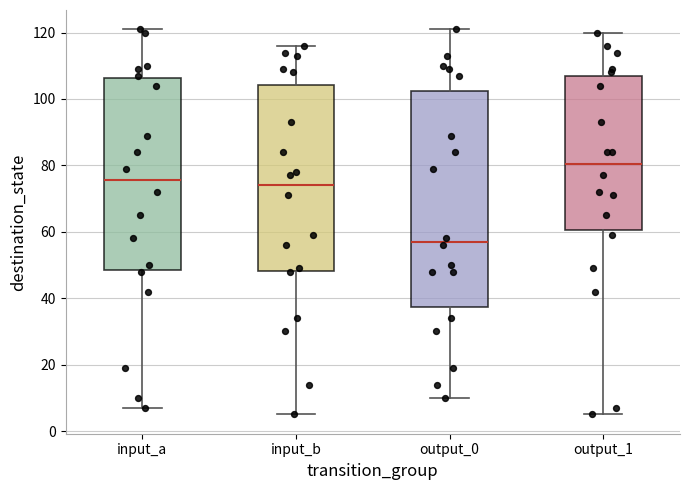

Reading left to right, read every box against the y-axis: the position of its median line, the range the box covers, and the ends of its whiskers. The values are not printed on the chart, so give them approximately, as read against the axis.

input_a: median 76, box 48 to 106, whiskers 8 to 122
input_b: median 74, box 48 to 104, whiskers 6 to 116
output_0: median 58, box 38 to 102, whiskers 10 to 122
output_1: median 80, box 60 to 108, whiskers 6 to 120